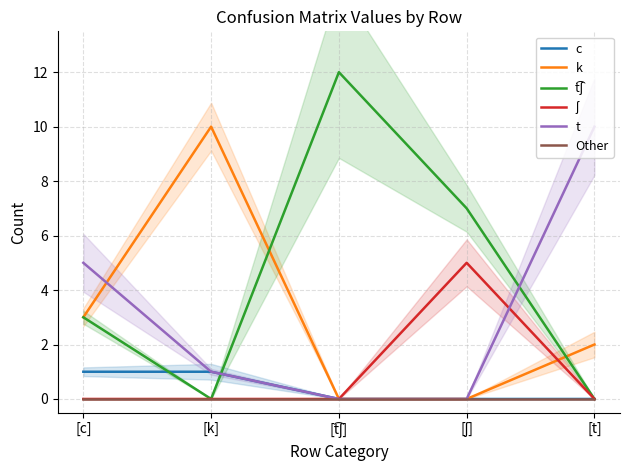

What is the spread (max minus min) of values at [k]?

10